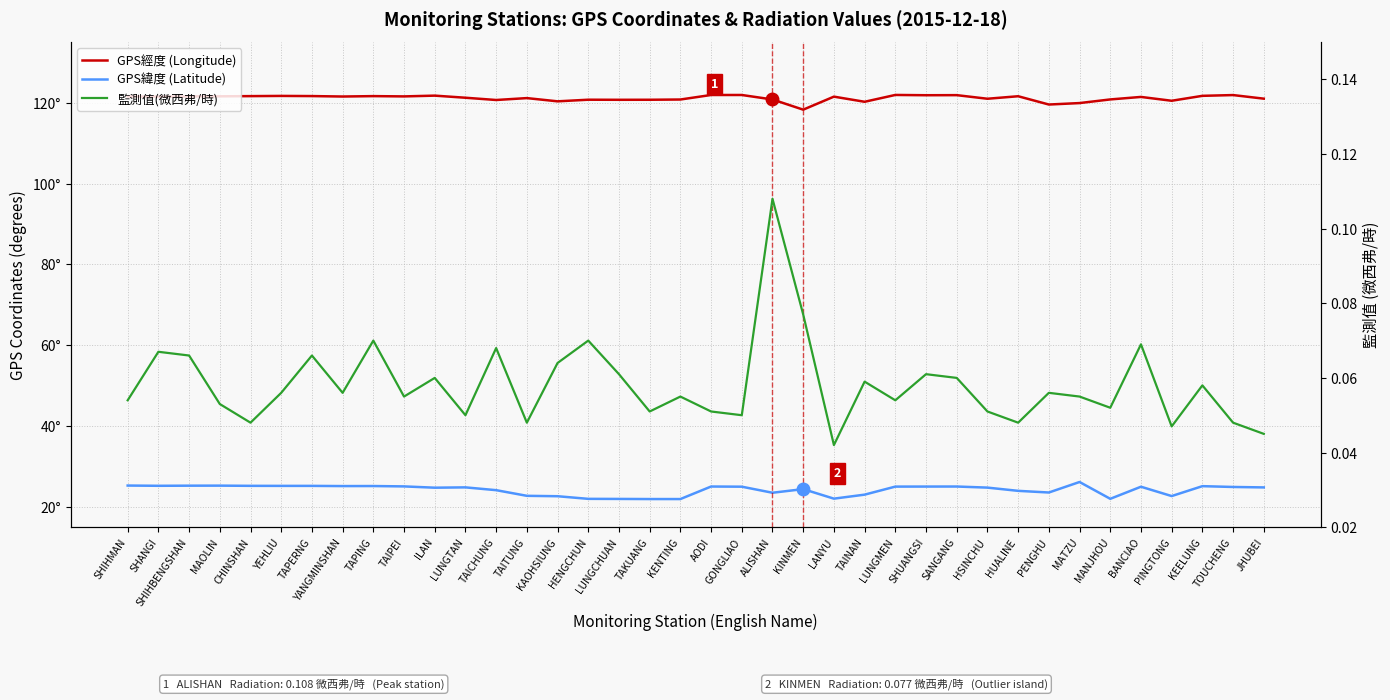

True or false: GPS緯度 (Latitude) and 監測值(微西弗/時) cross at least once.

False